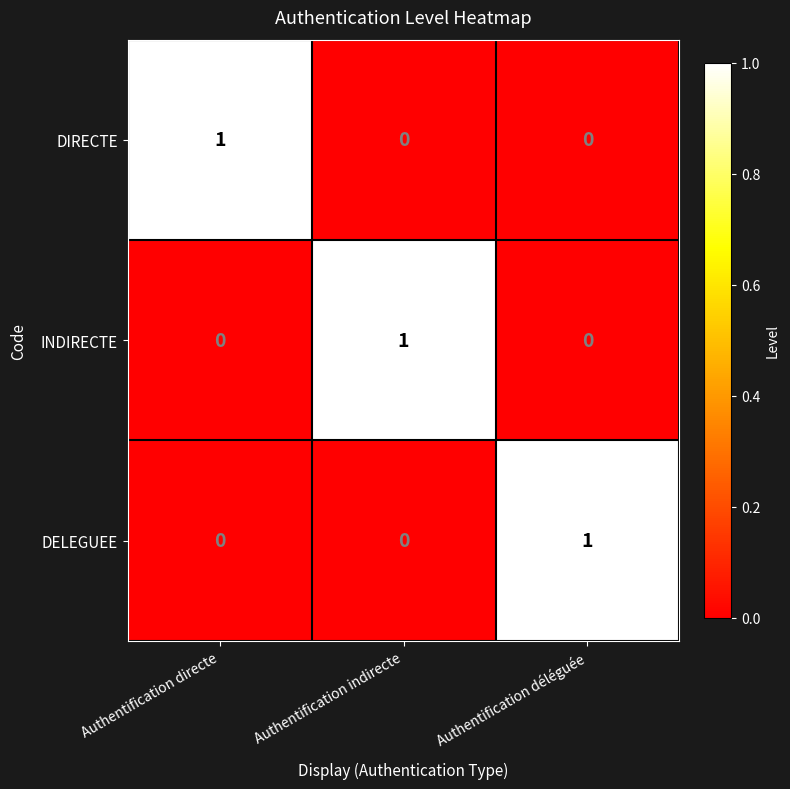

What is the total value across all series at Authentification déléguée?

1